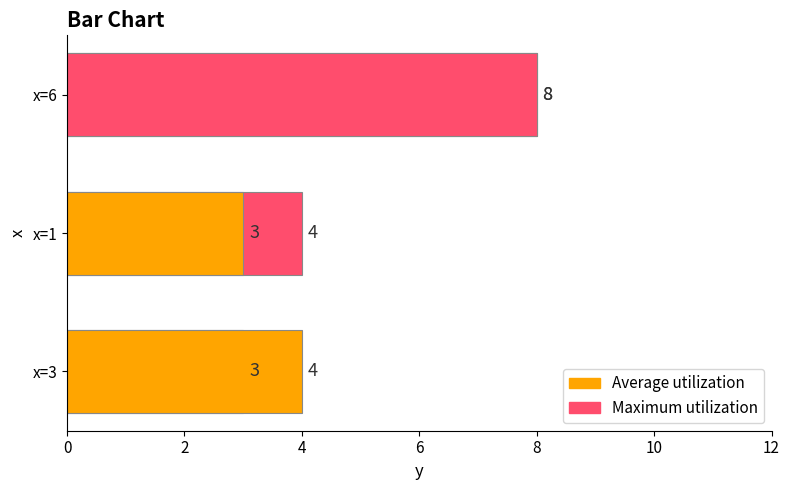

How many values are between 3 and 8?

6